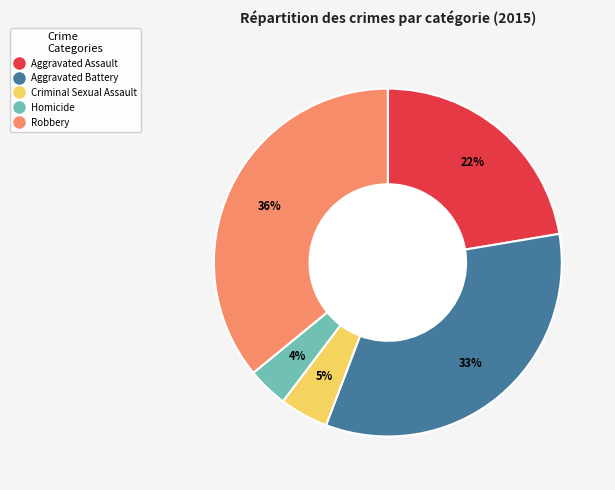

Count the number of slices in the pie.

5